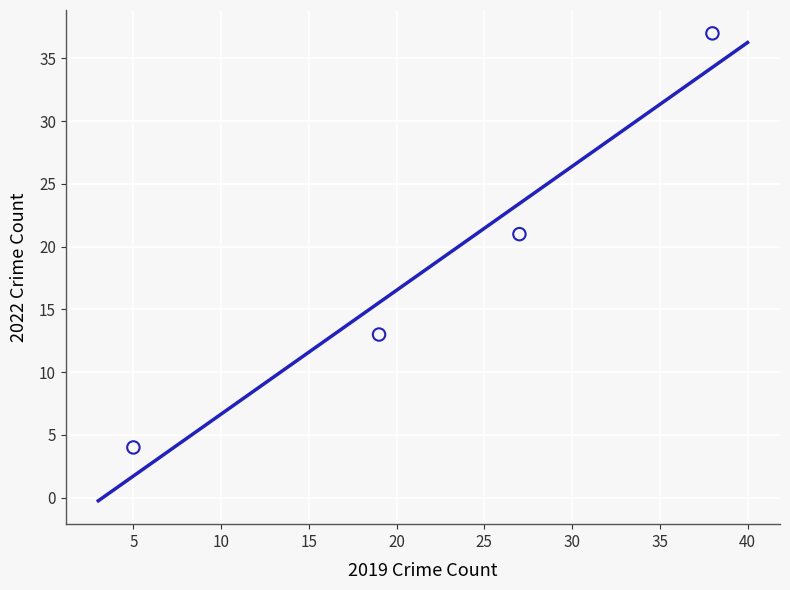

What is the range of Y values (max minus min)?

33